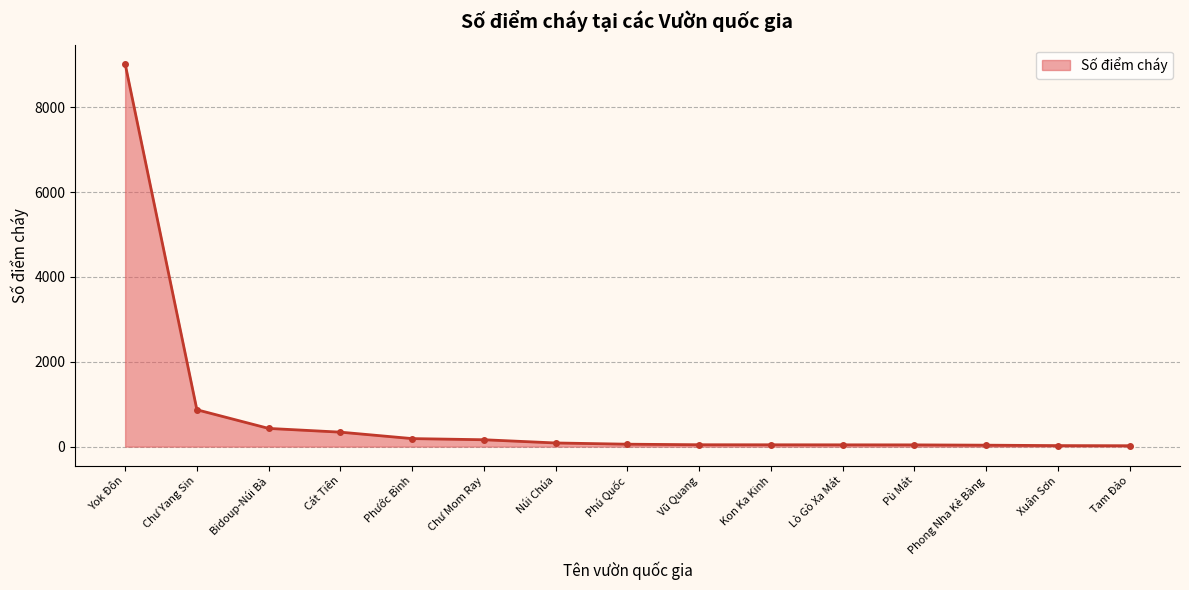

The chart shows a value of 24 at Xuân Sơn. True or false?

True